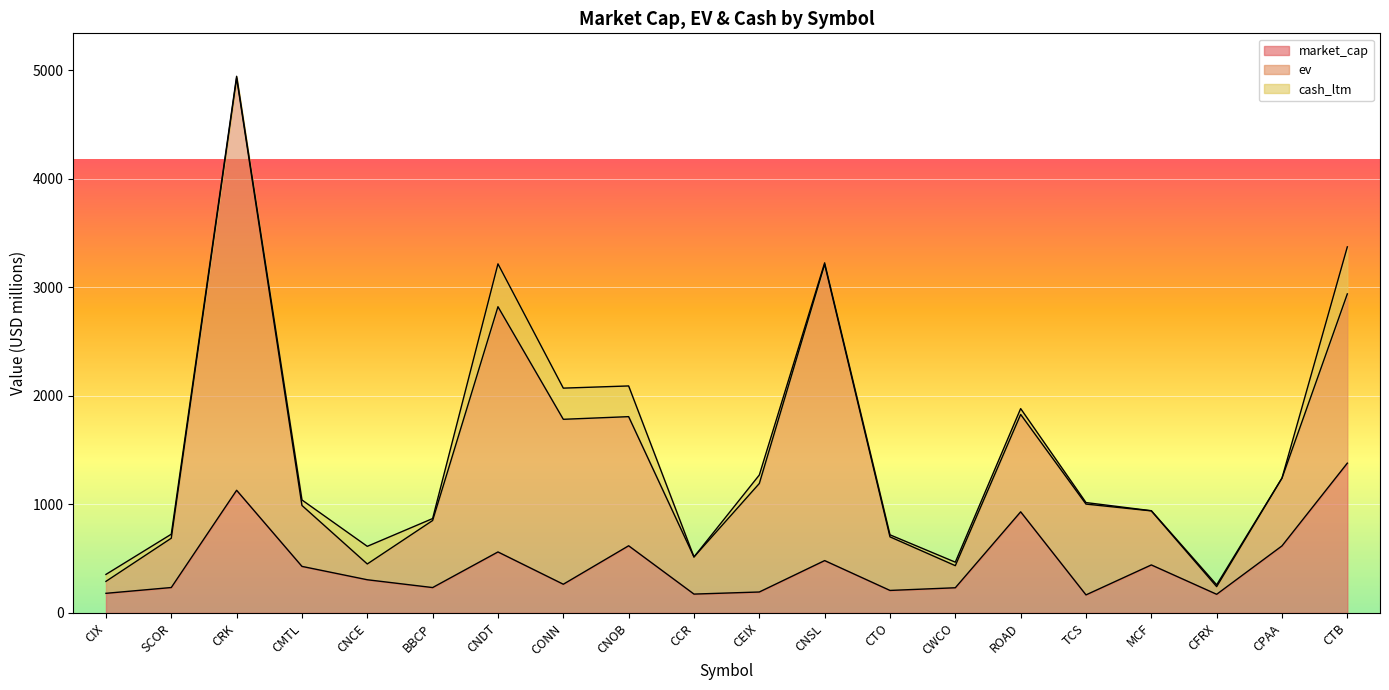

True or false: market_cap has a value of 617.6 at CPAA.

True